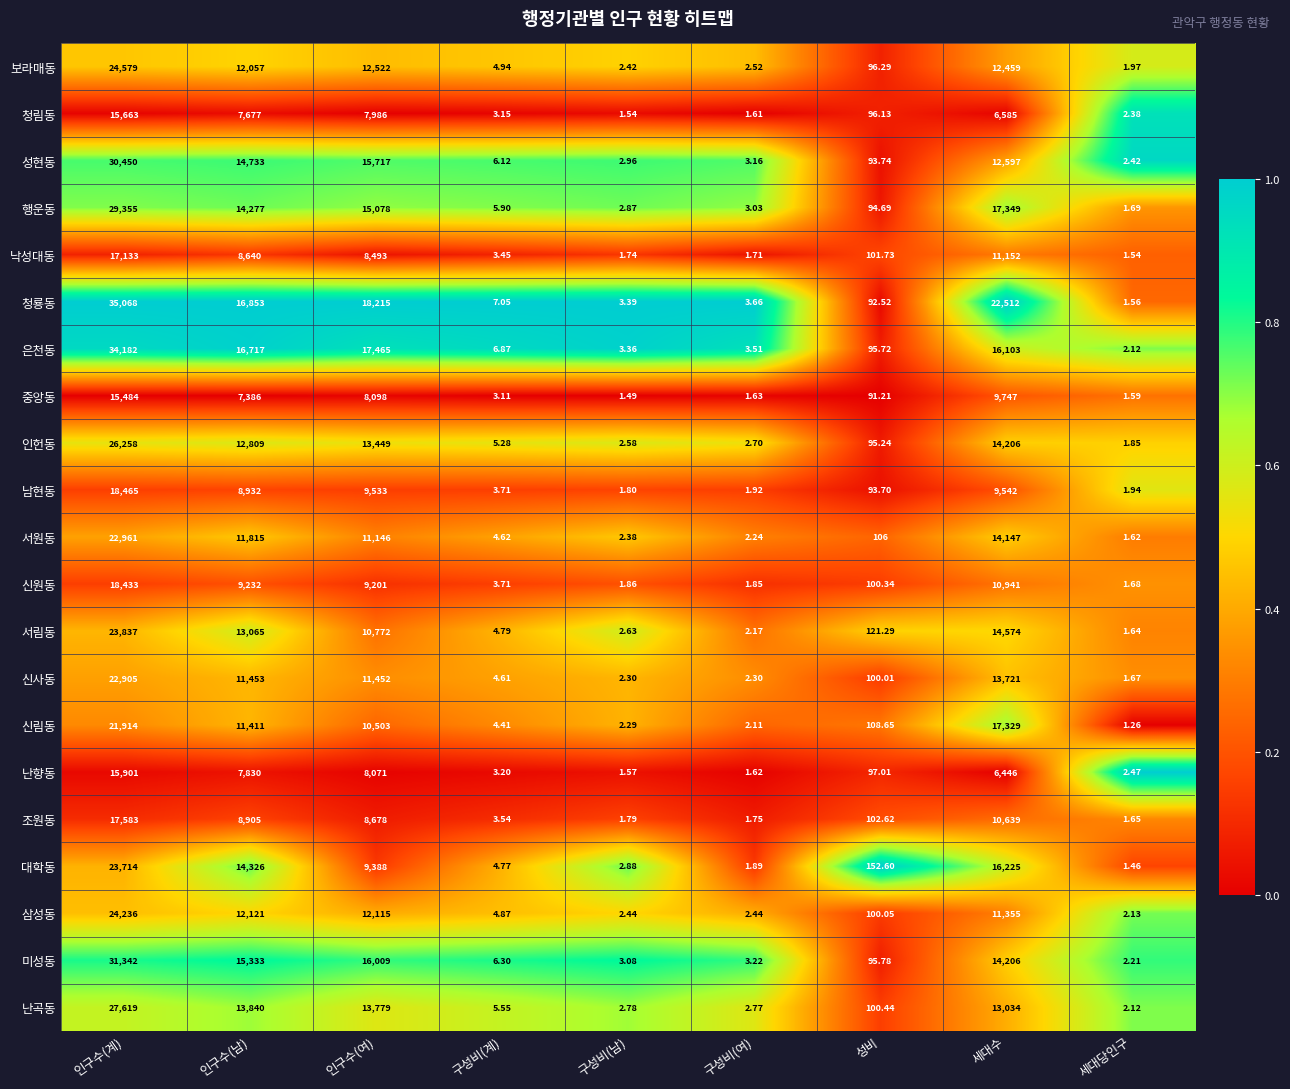

Which series has the largest range (max minus min)?

청룡동